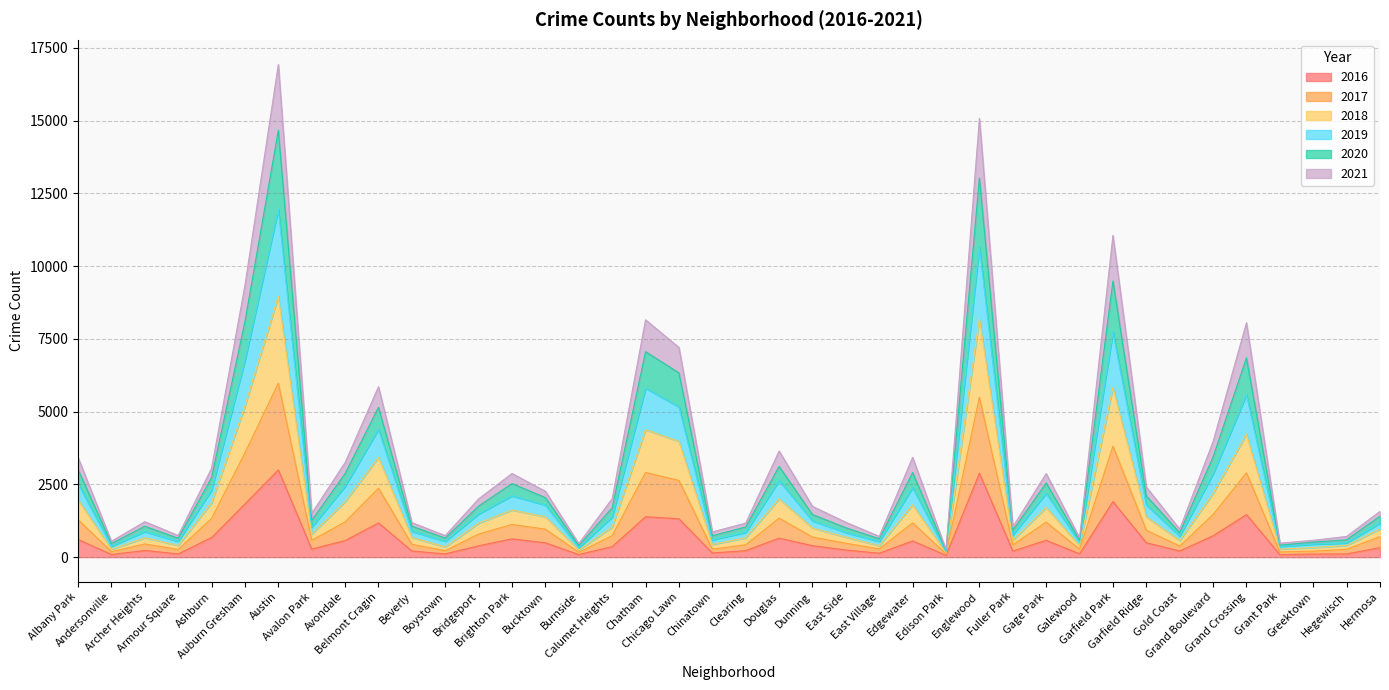

How many data points in 2016 are less than 390?

20